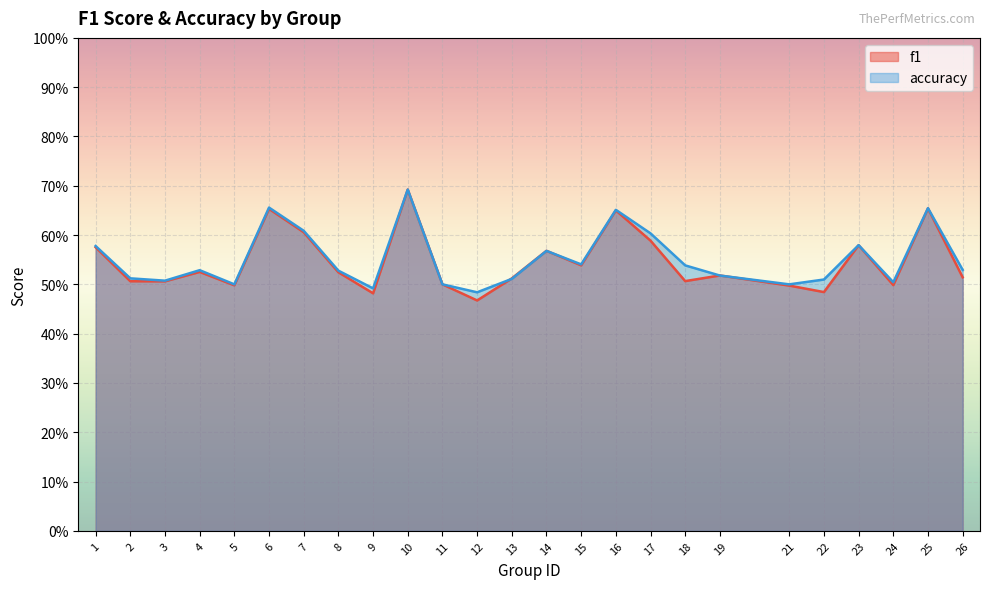

What is the approximate value of accuracy at 5?

0.5